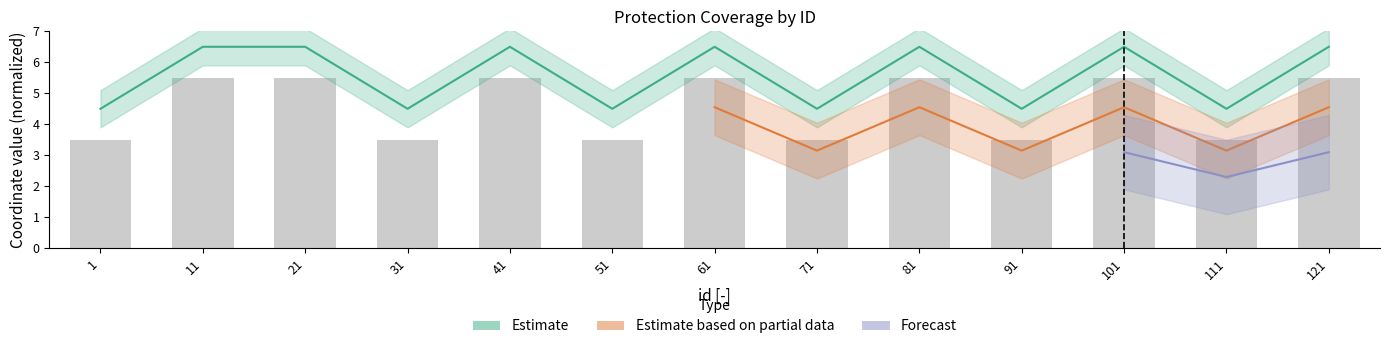

What is the sum of the values at 71 and 11?

11.0